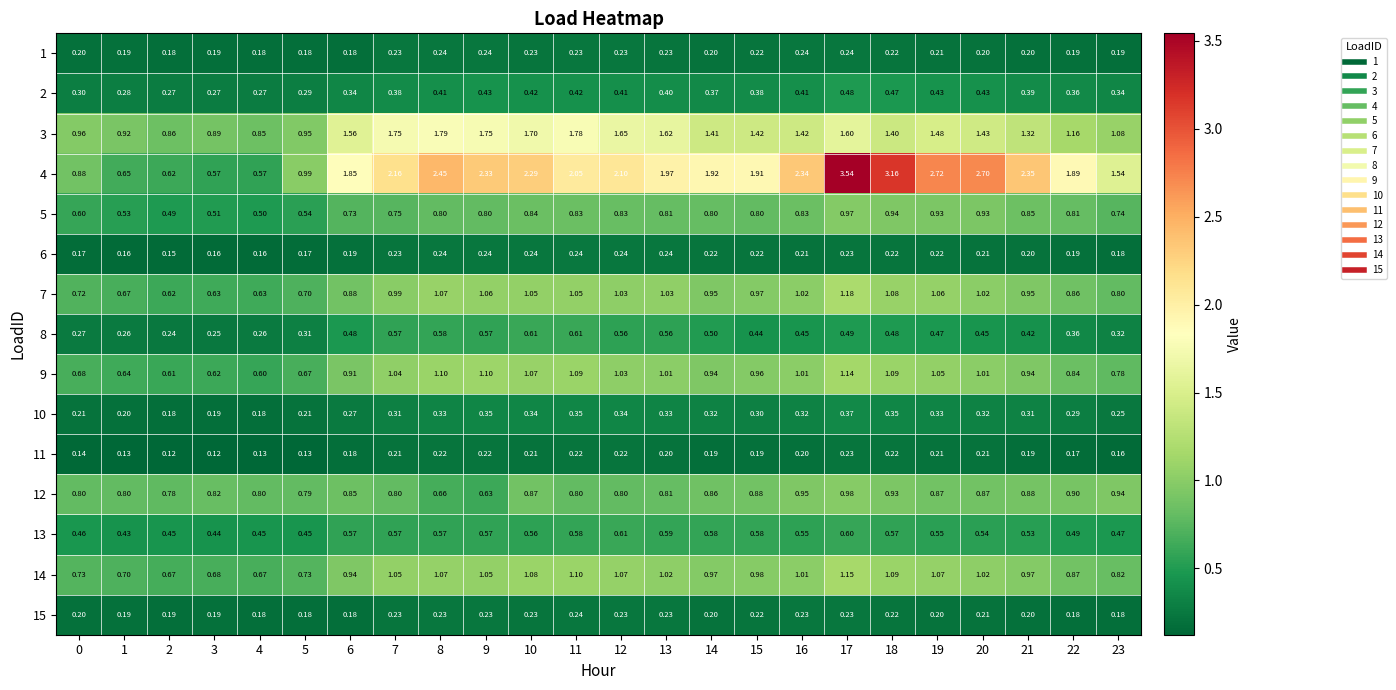

At how many categories does at least one series exceed 1?

18